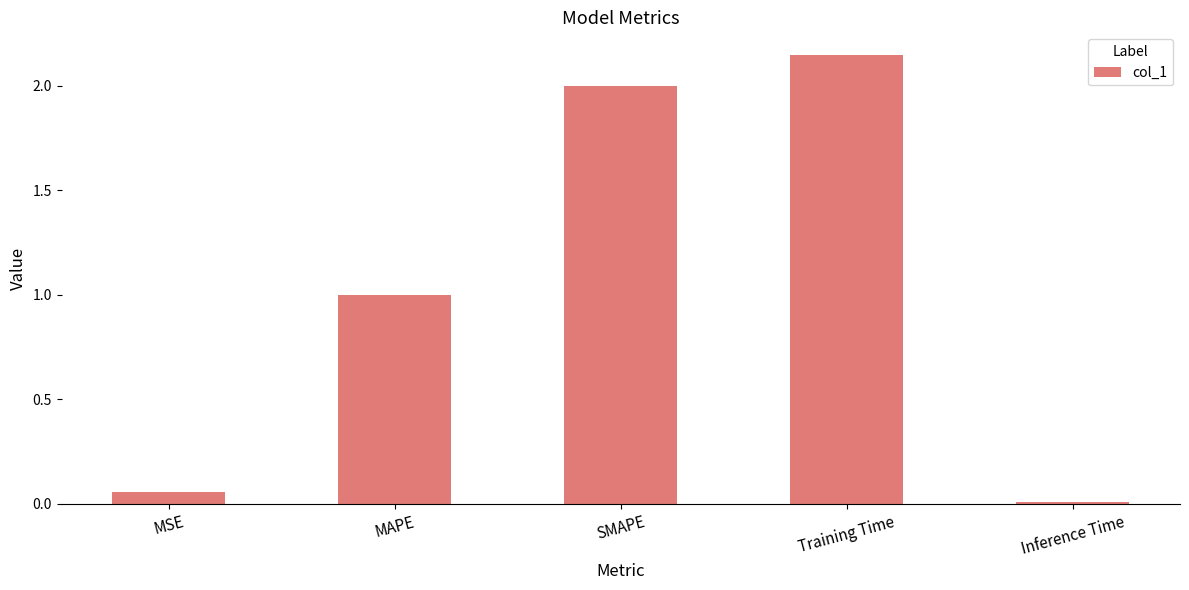

At which category does the chart reach its minimum across all series?

Inference Time